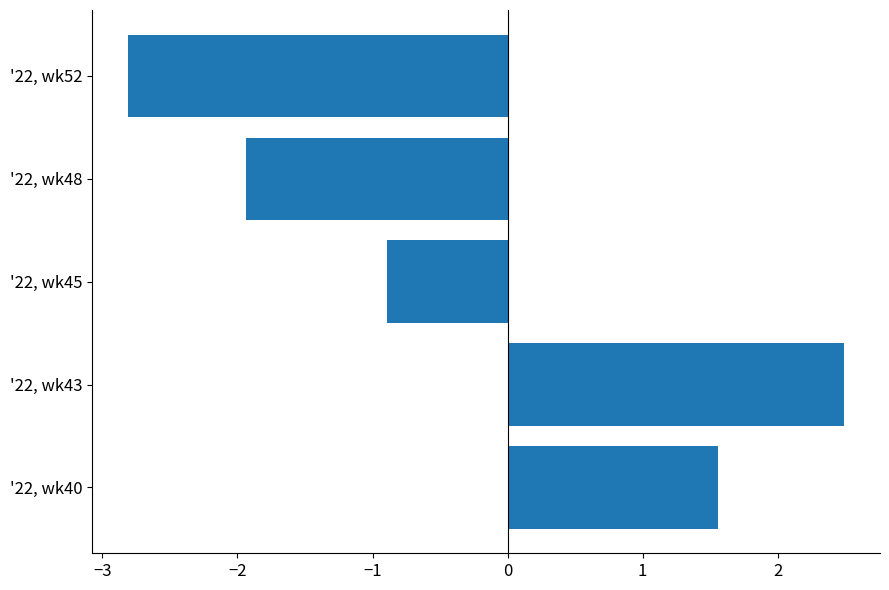

Which label corresponds to the largest value in the chart?

'22, wk43